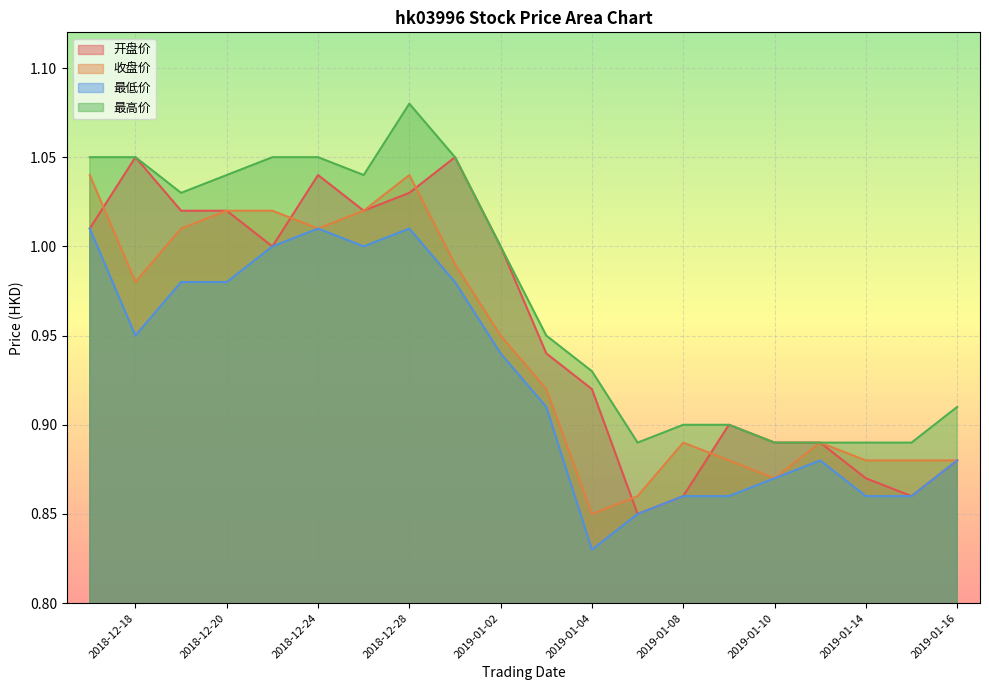

True or false: 收盘价 has more than 2 interior local peaks.

True